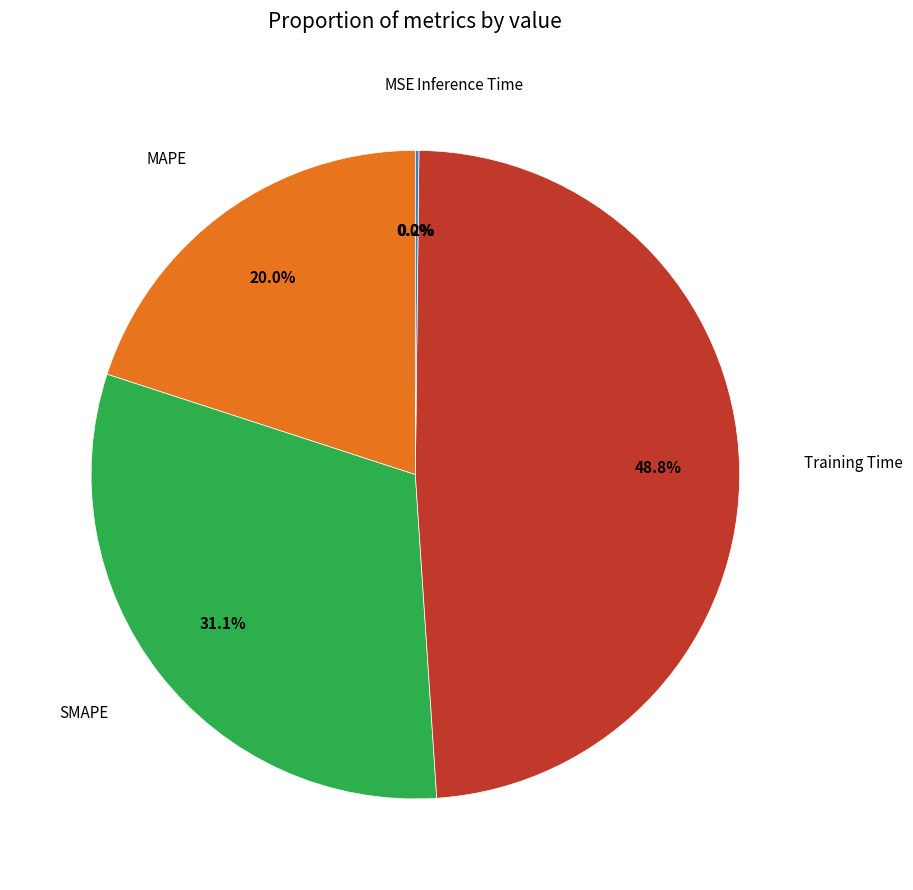

Is there any slice that represents more than half of the pie?

No